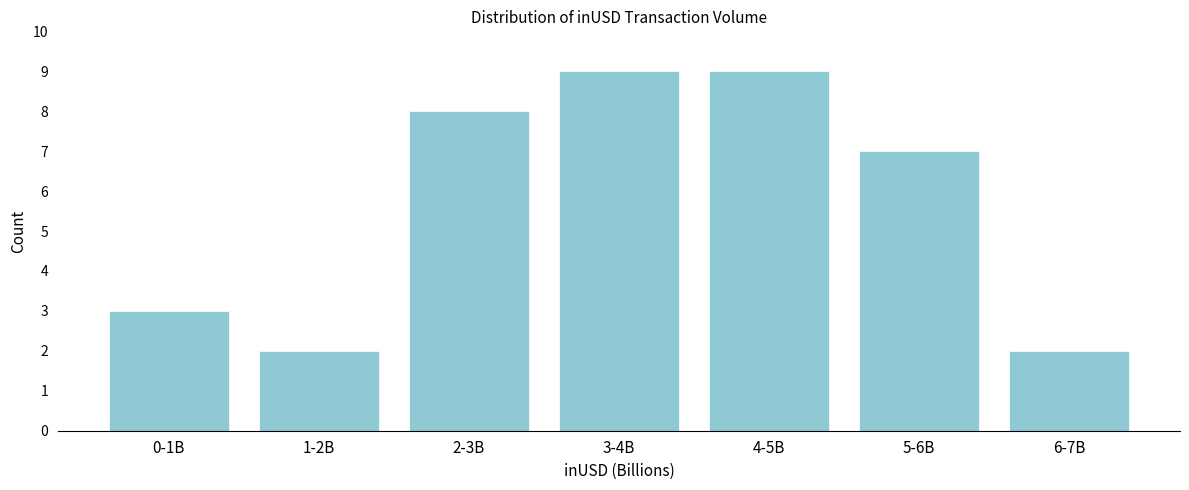

Reading left to right, what are all the values shown in this chart?

0-1B=3	1-2B=2	2-3B=8	3-4B=9	4-5B=9	5-6B=7	6-7B=2